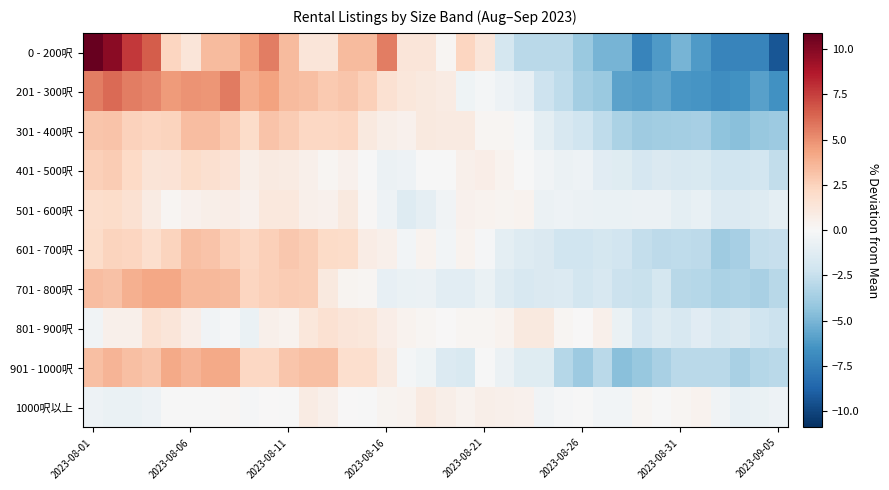

How many distinct data groups are displayed?

10